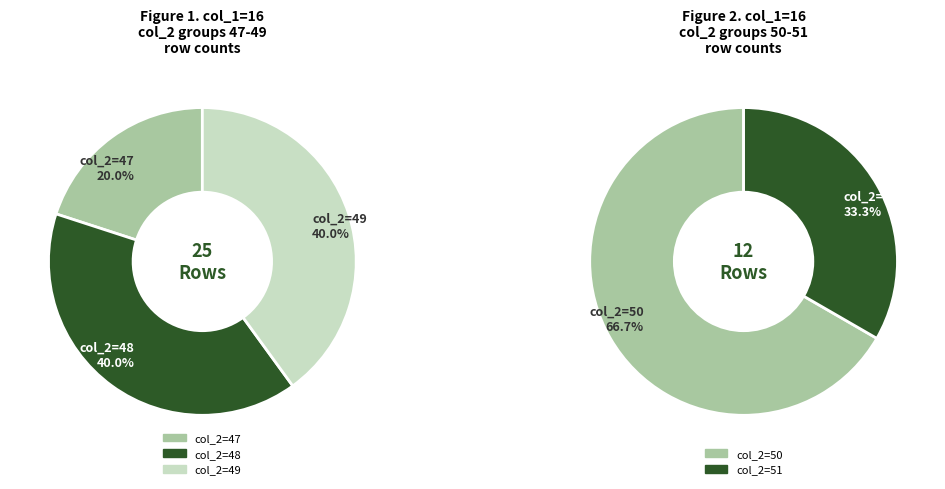

Is it true that 0 is 28% of the pie?

False